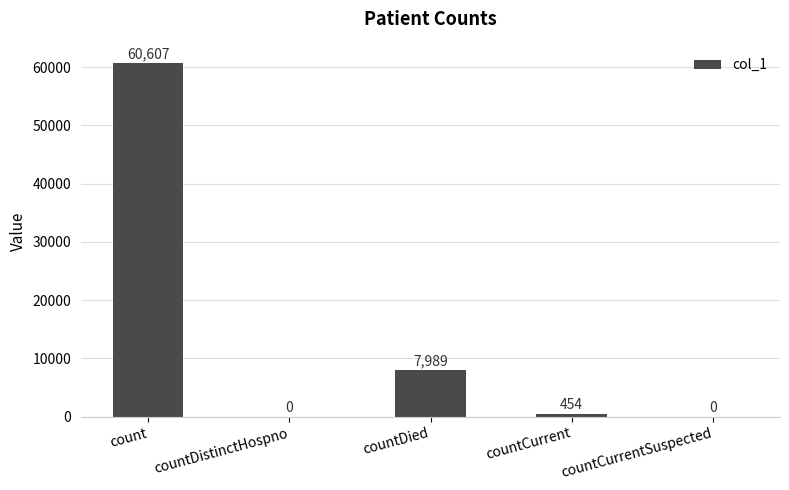

What is the sum of all values?

69050